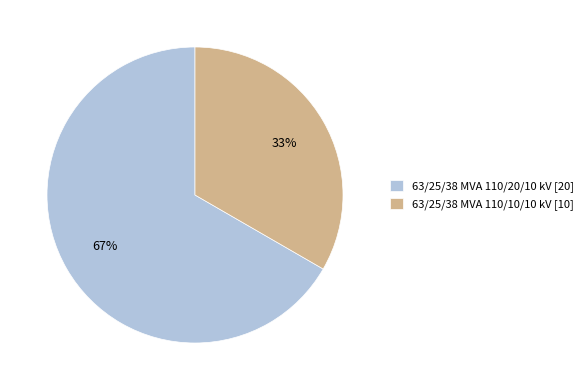

To the nearest percent, what percentage of the pie is 63/25/38 MVA 110/20/10 kV?

67%